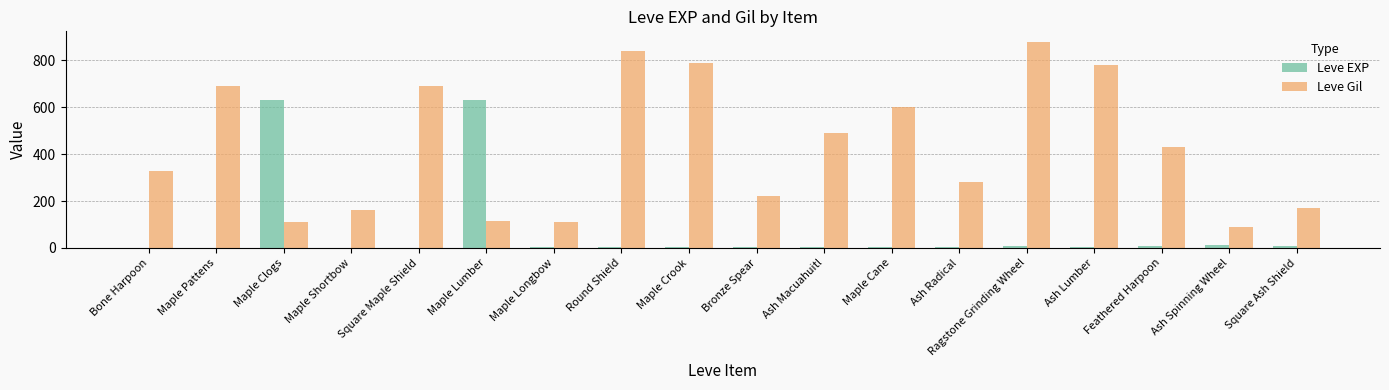

What are all the series names shown in the legend?

Leve EXP, Leve Gil